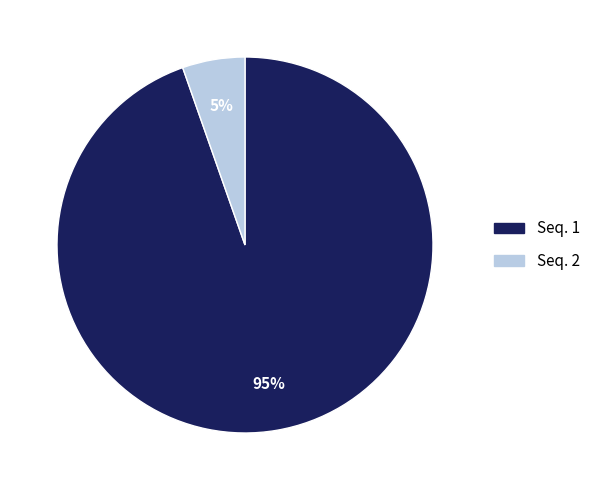

How many slices are in this pie chart?

2